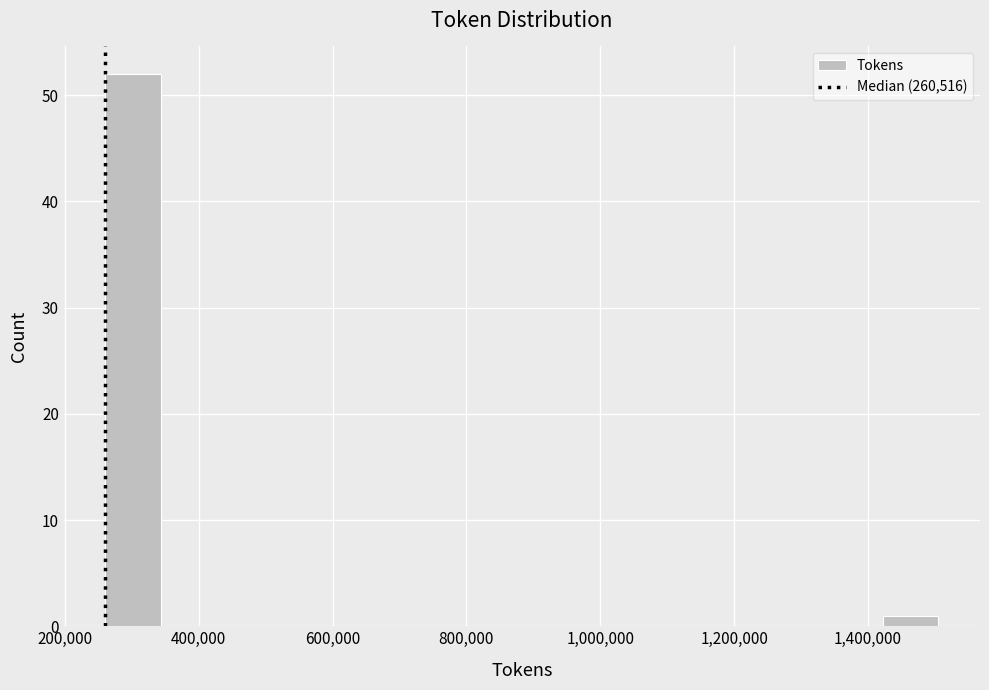

Reading left to right, list every bar in this chart as the range it spans on the x-axis followed by its height. Neither the bar edges nor the heights are printed on the chart, so give them approximately, as read against the axes.

260000 to 340000: 52
340000 to 420000: 0
420000 to 500000: 0
500000 to 600000: 0
600000 to 680000: 0
680000 to 760000: 0
760000 to 840000: 0
840000 to 920000: 0
920000 to 1000000: 0
1000000 to 1100000: 0
1100000 to 1180000: 0
1180000 to 1260000: 0
1260000 to 1340000: 0
1340000 to 1420000: 0
1420000 to 1500000: 1